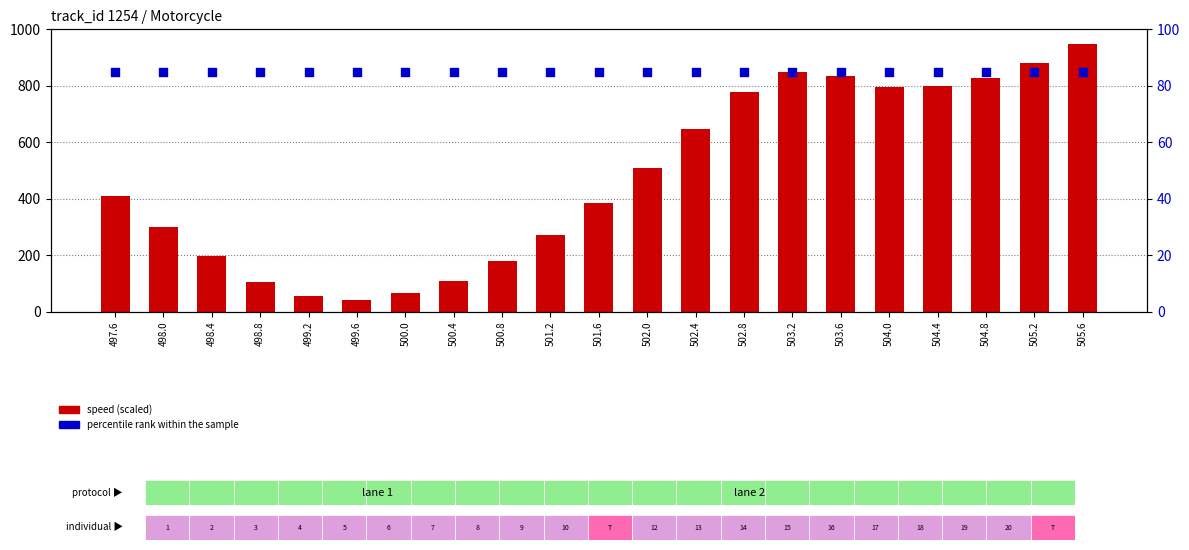

Which series contains the lowest Y value?

speed (scaled)